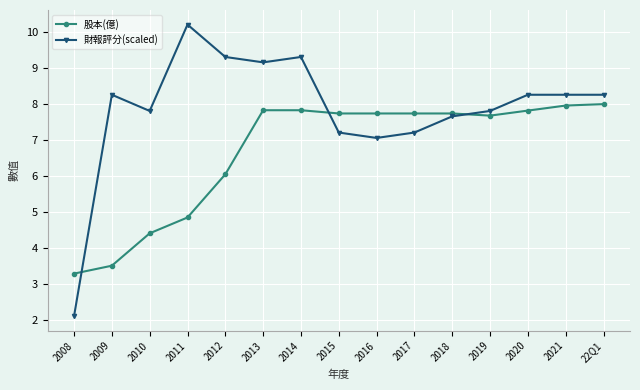

What is the total value across all series at 2016?

14.8